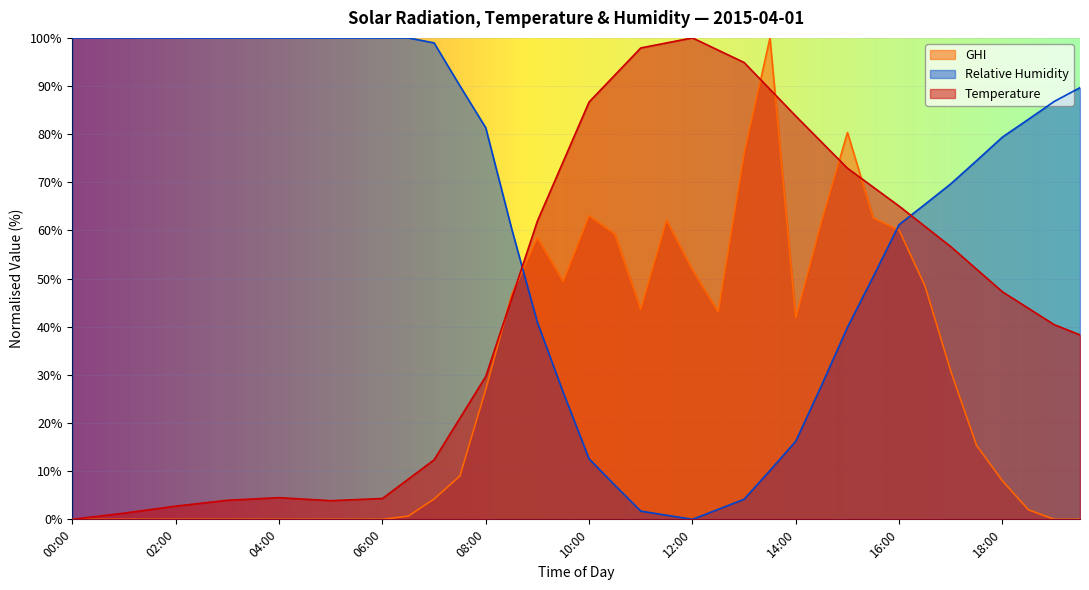

Which series has the largest range (max minus min)?

Temperature